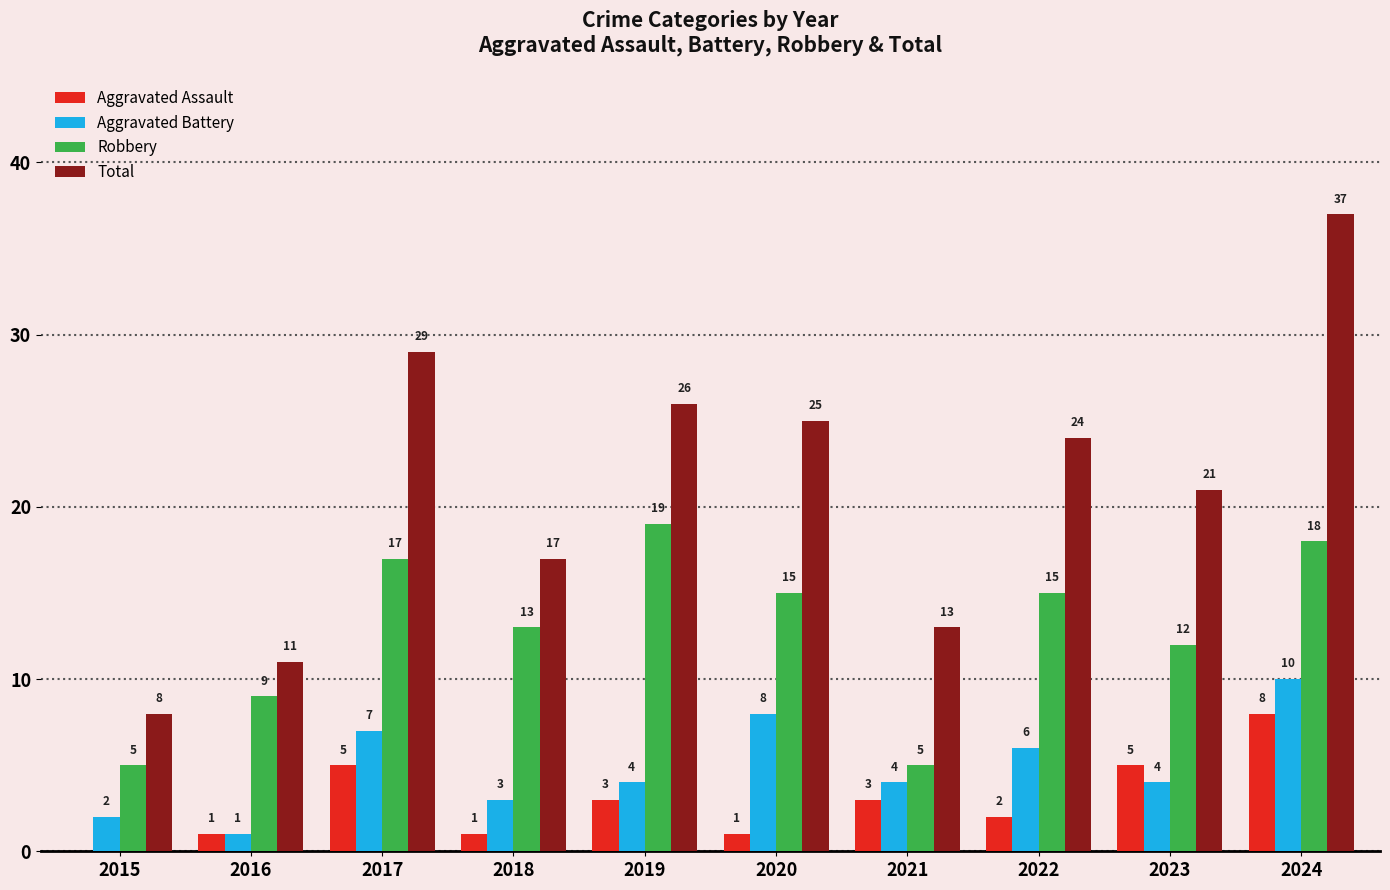

How many groups of bars are there?

10